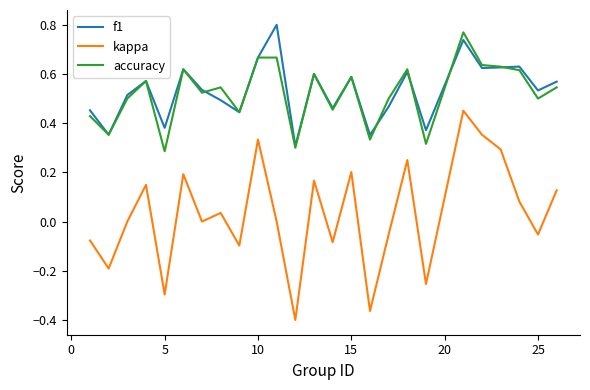

True or false: kappa and f1 cross at least once.

False